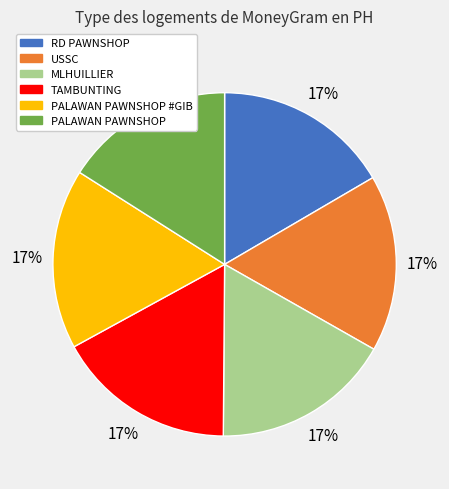

Which slice is the smallest?

PALAWAN PAWNSHOP